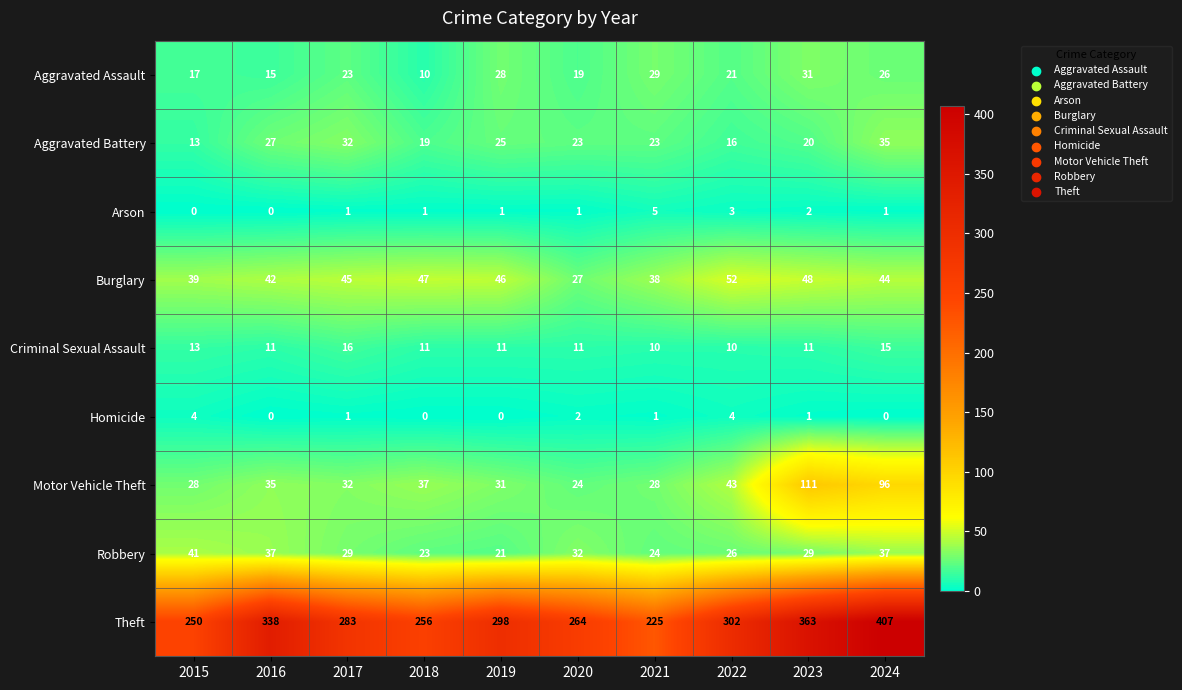

Rank the series by their maximum value, from lowest to highest.

Homicide, Arson, Criminal Sexual Assault, Aggravated Assault, Aggravated Battery, Robbery, Burglary, Motor Vehicle Theft, Theft